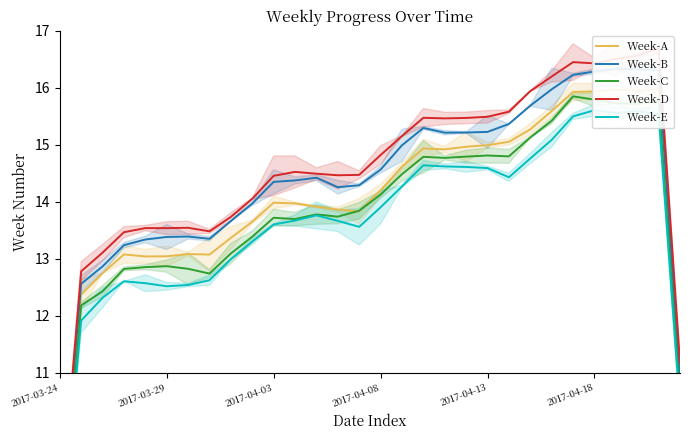

Which series has the largest total across all categories?

Week-D